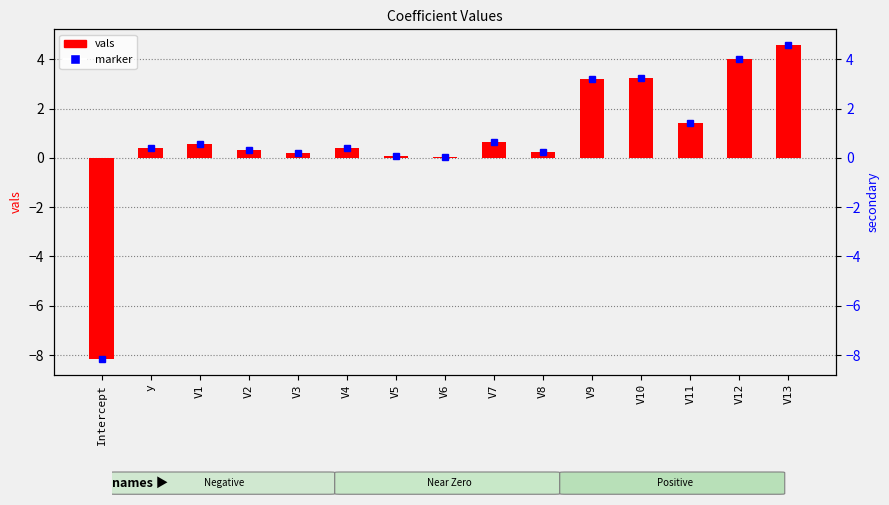

What is the difference between the second highest and minimum values?

12.2